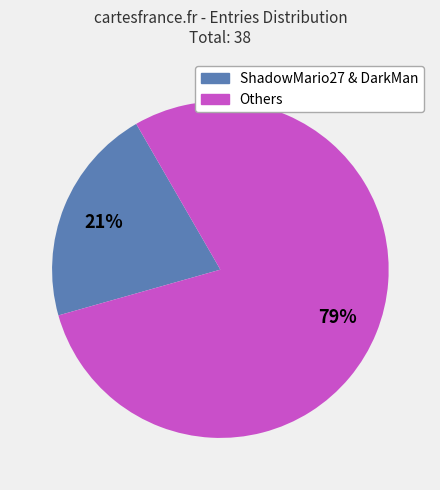

To the nearest percent, what is the difference between the largest and smallest slice percentages?

58%